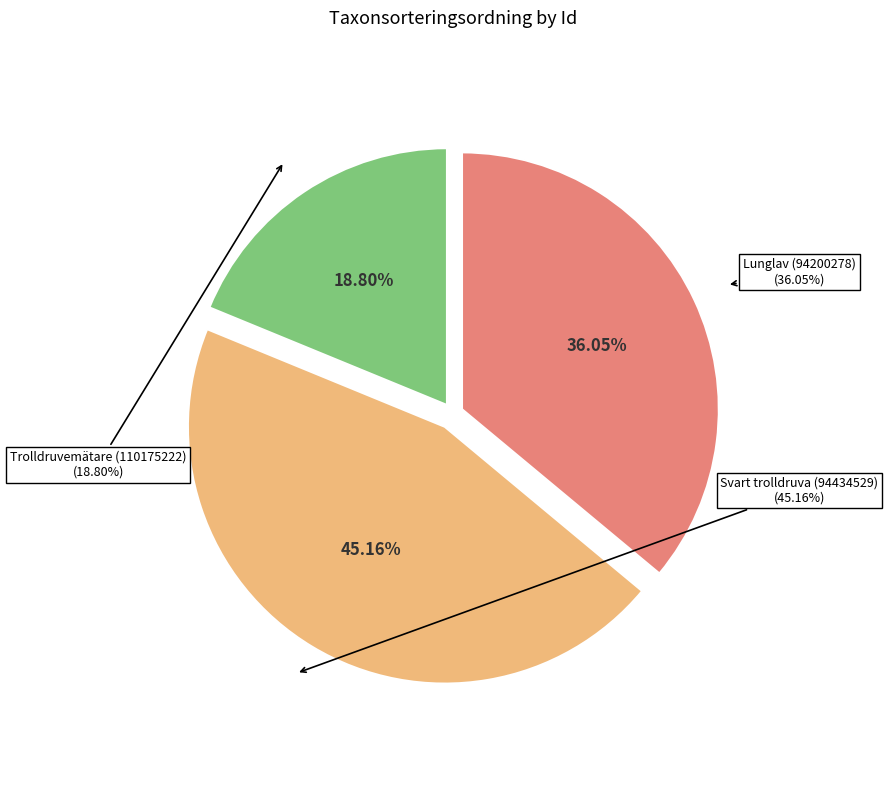

Does Svart trolldruva (94434529) account for over 50% of the chart?

No